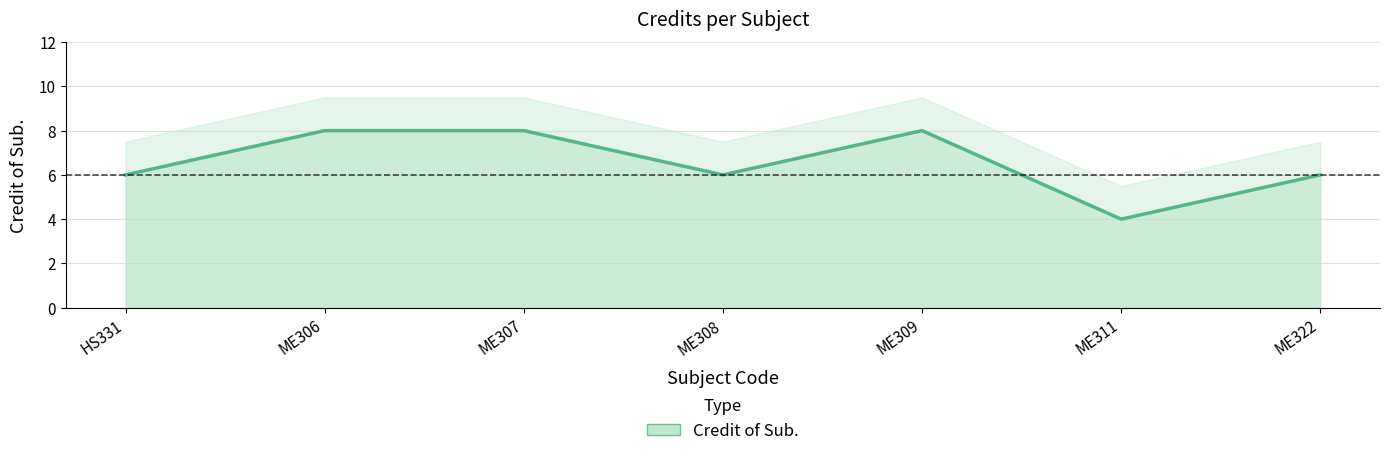

What is the average value?

7